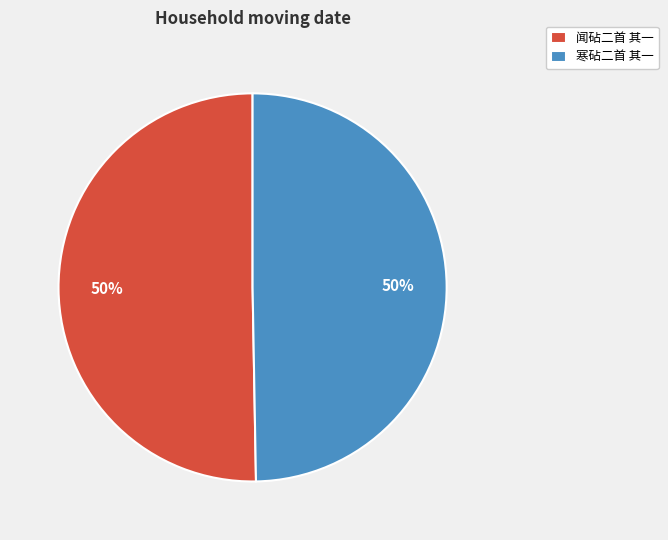

Approximately how many times larger is the value at 闻砧二首 其一 compared to 寒砧二首 其一?

1.0